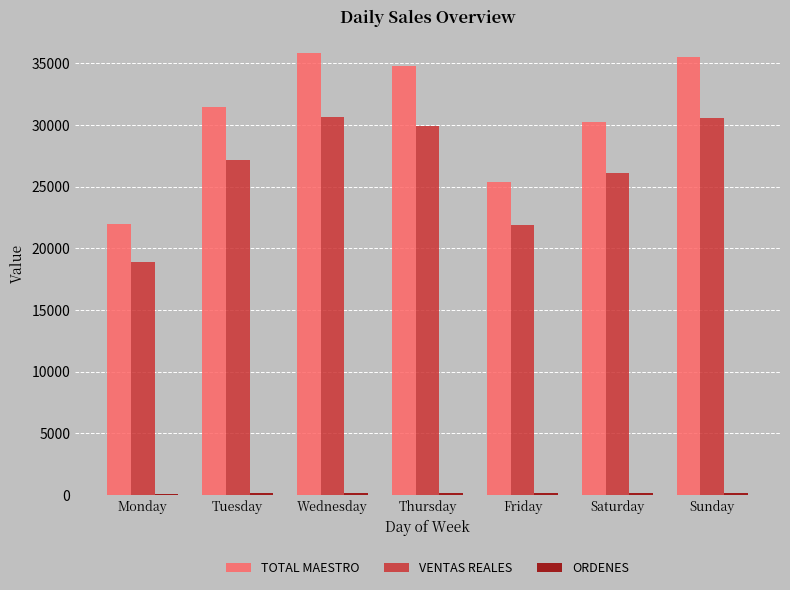

Which series has the largest total across all categories?

TOTAL MAESTRO